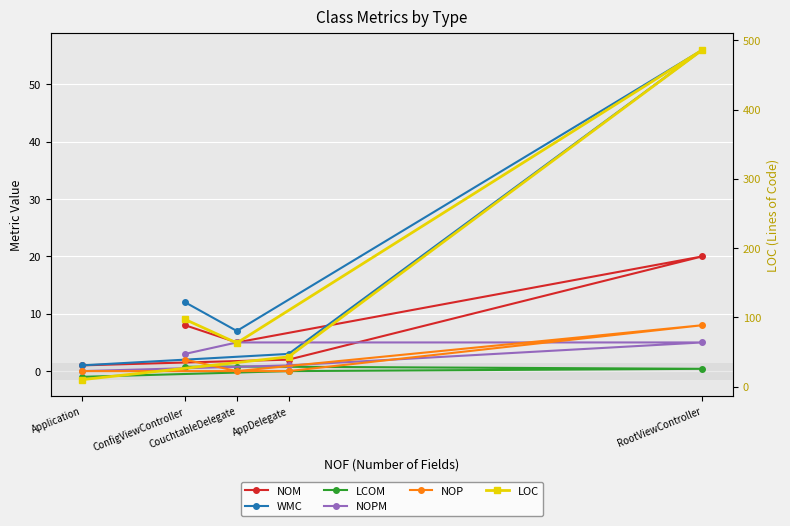

Does the chart display data point markers on the line(s)?

Yes